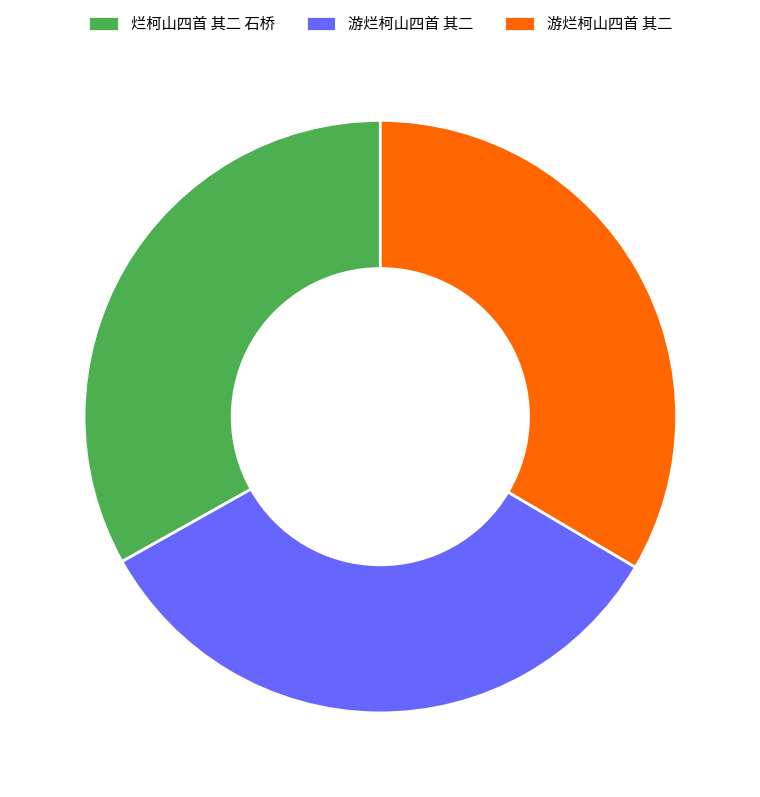

Is there a majority slice in this chart?

No